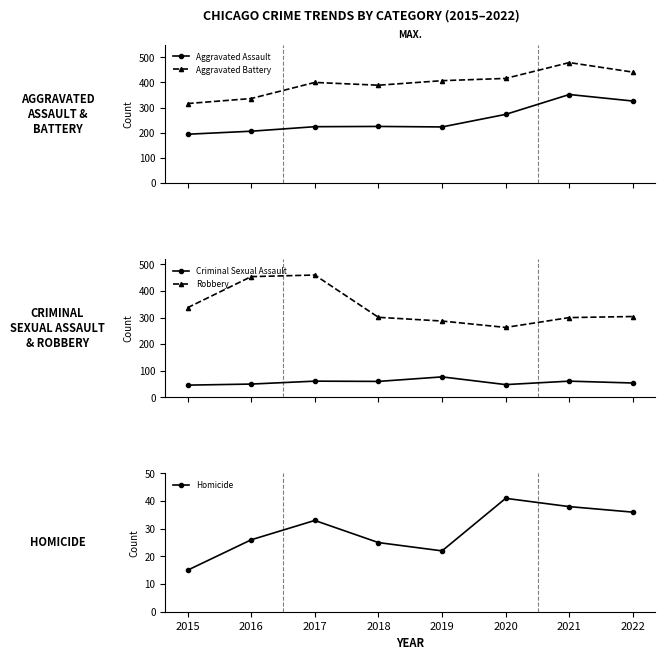

Which has a higher value, 2015 or 2022?

2022